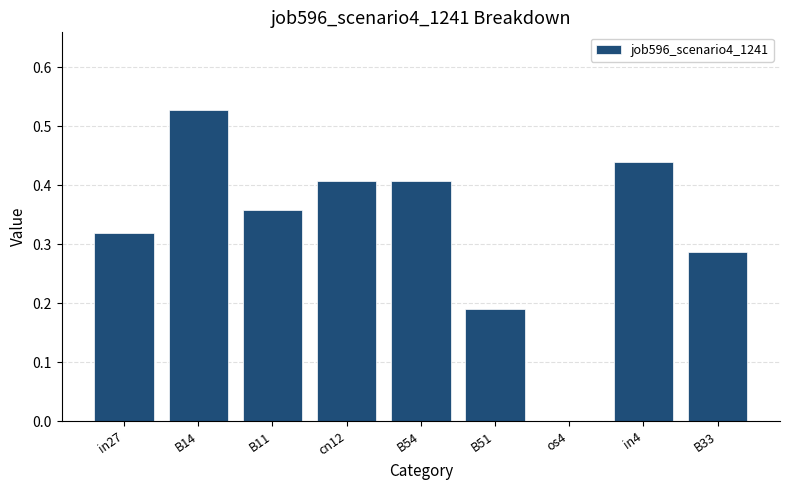

Count the number of values greater than 0.

8